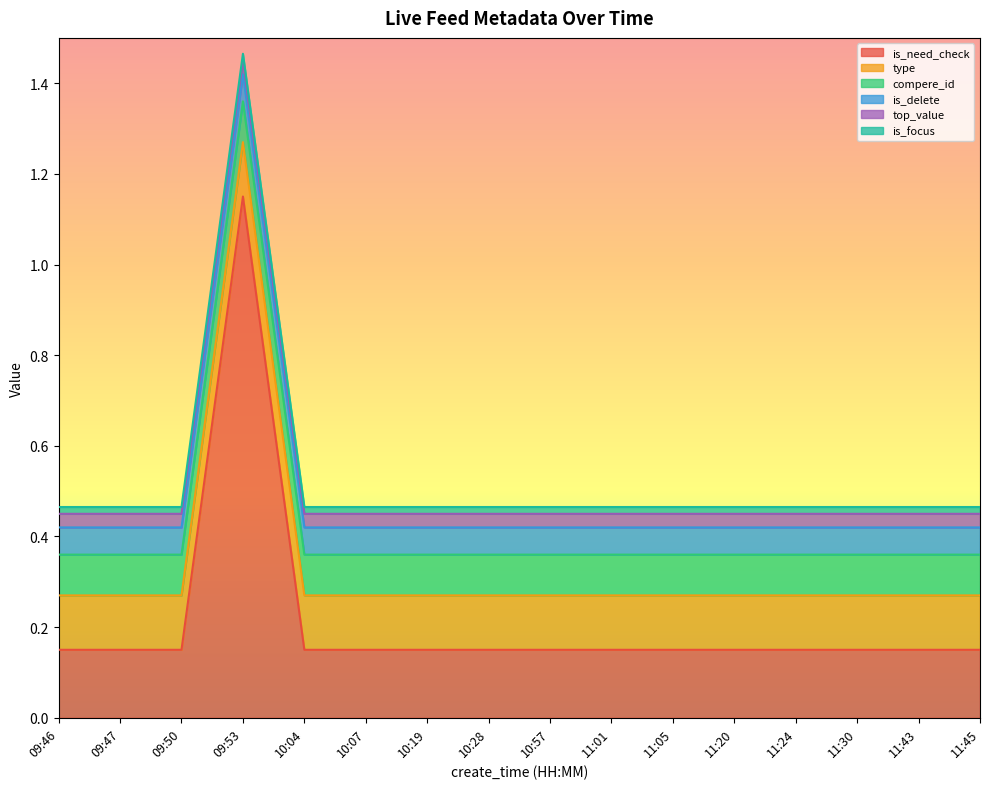

How many series are shown in this chart?

6